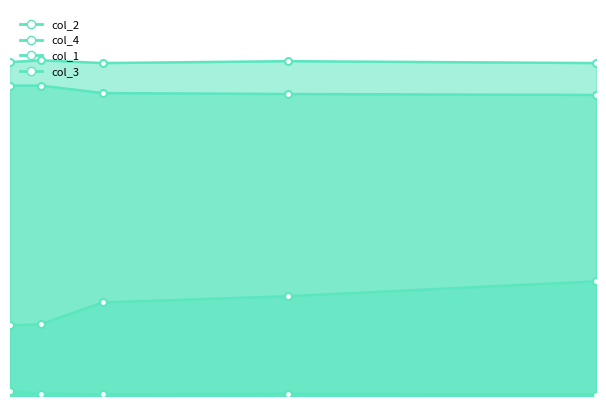

At how many categories does at least one series exceed 0?

5